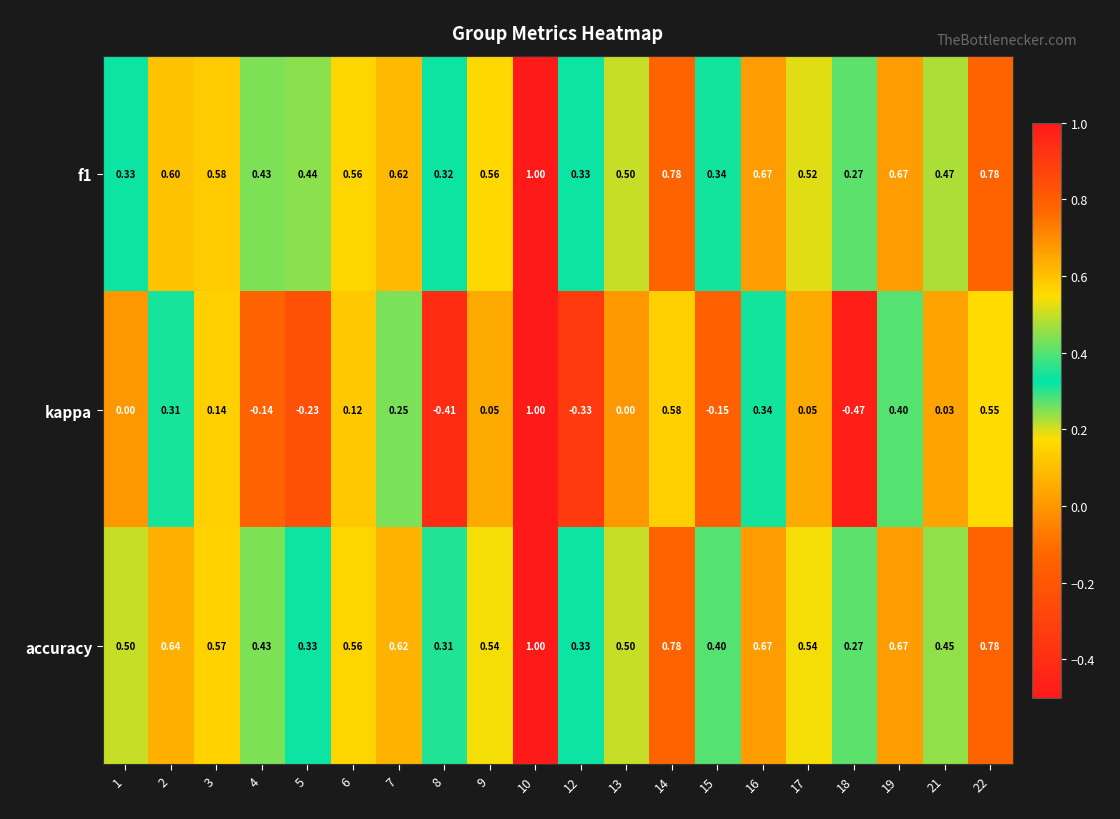

Is the value of accuracy at 19 greater than the value of f1 at 4?

Yes